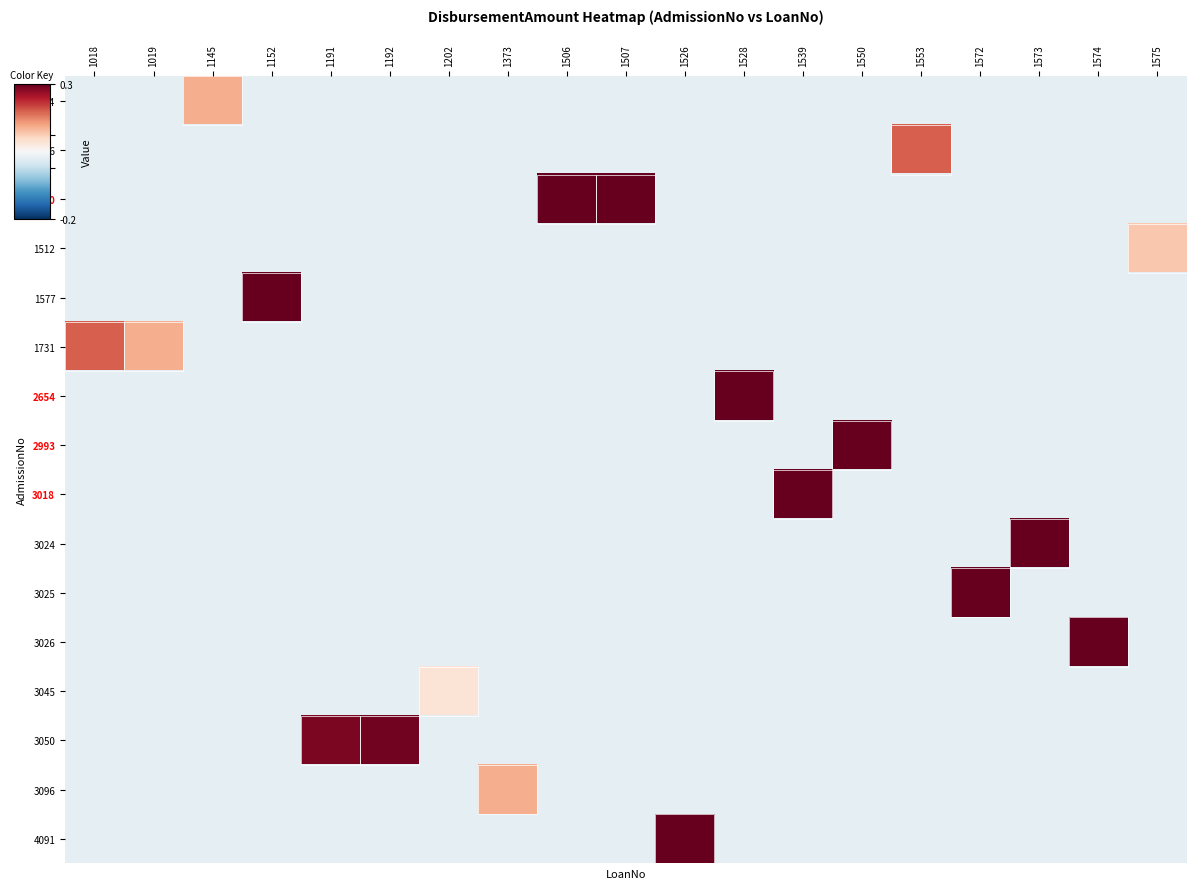

At how many categories does at least one series exceed 3?

6